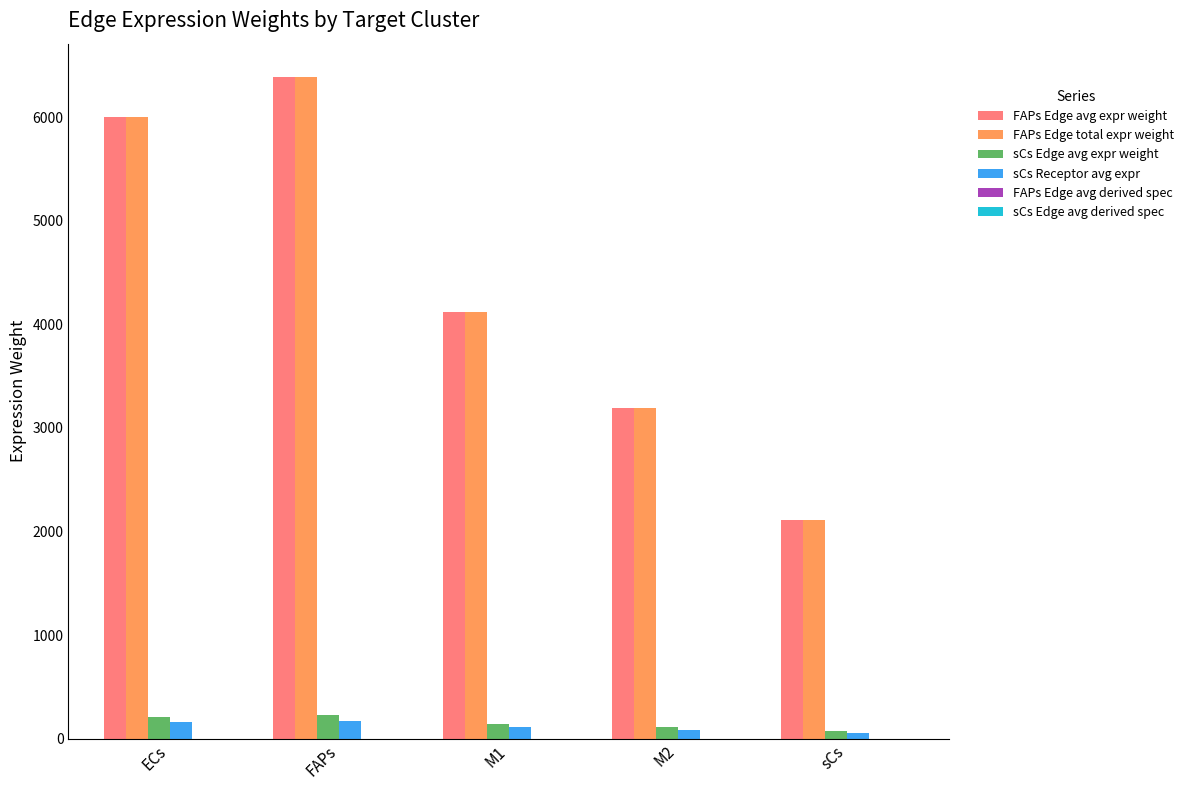

Which label corresponds to the largest value in the chart?

FAPs